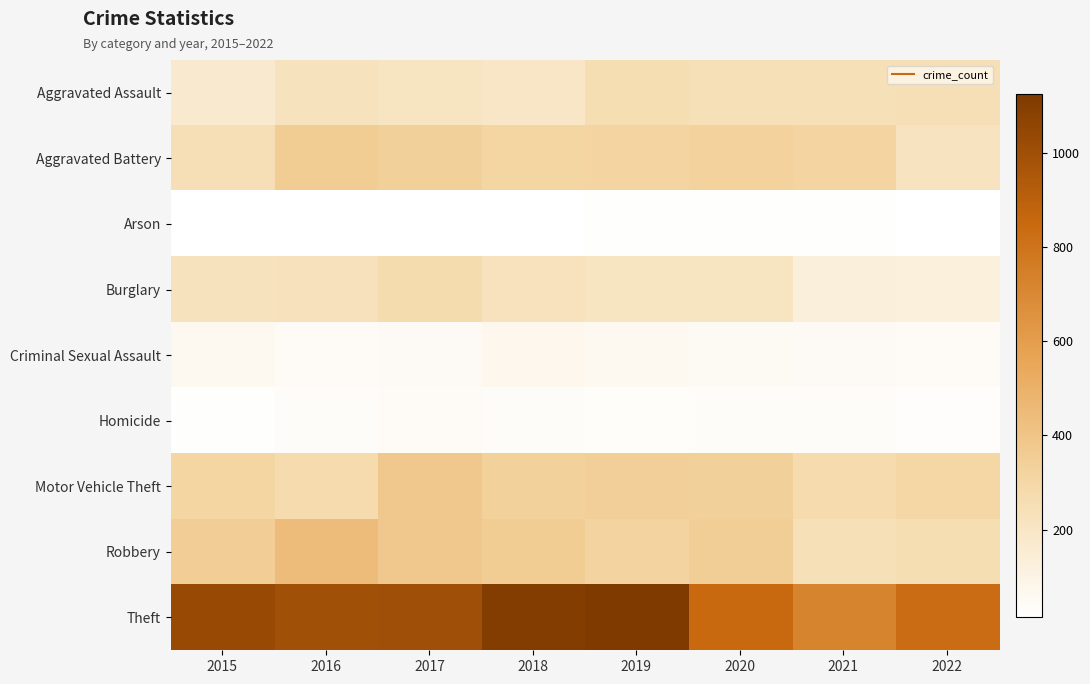

At 2015, list the series in order from smallest to largest.

Arson, Homicide, Criminal Sexual Assault, Aggravated Assault, Burglary, Aggravated Battery, Motor Vehicle Theft, Robbery, Theft